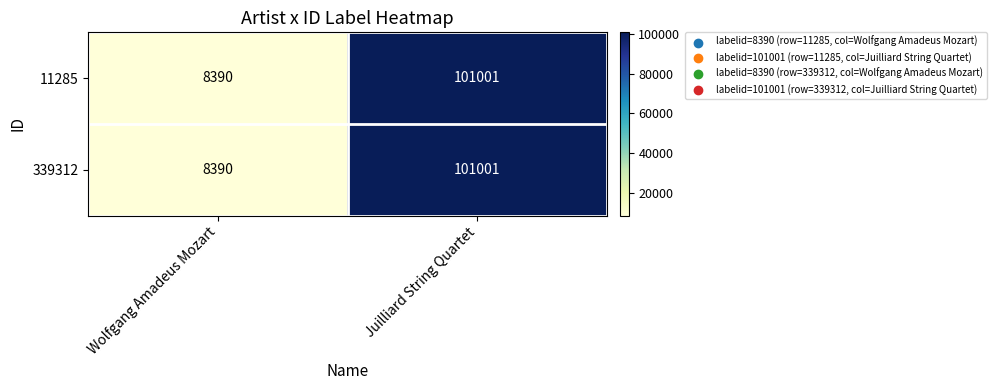

Is the value of 339312 at Wolfgang Amadeus Mozart greater than the value of 11285 at Juilliard String Quartet?

No